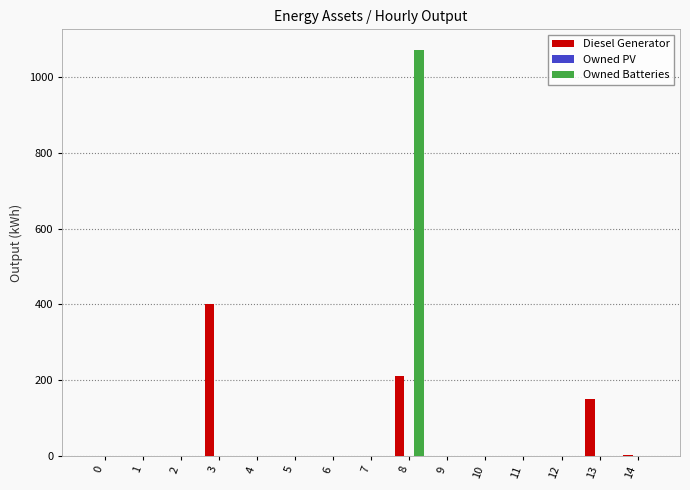

What is the sum of all Owned Batteries values?

1073